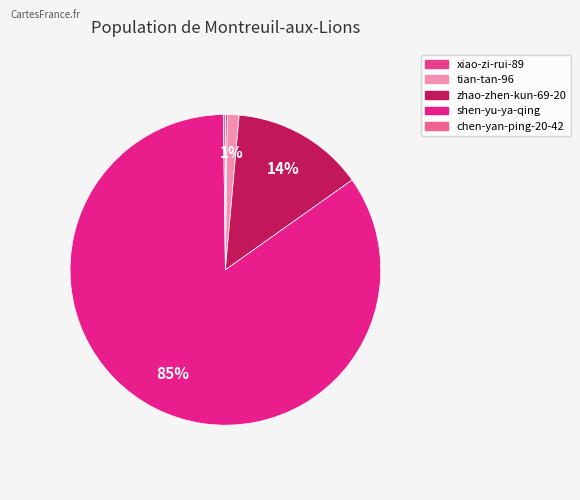

Which slice is the largest?

shen-yu-ya-qing